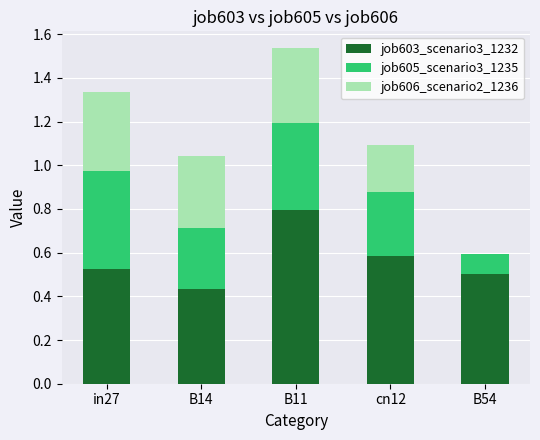

At which category is the sum across all series the highest?

B11